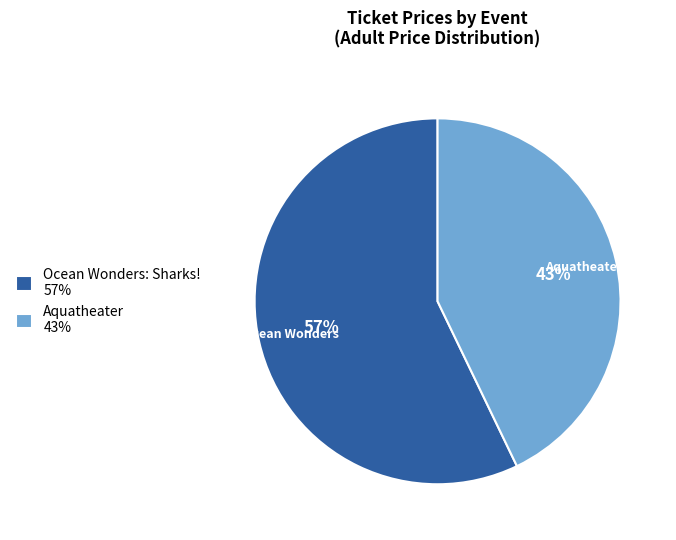

Is there a majority slice in this chart?

Yes